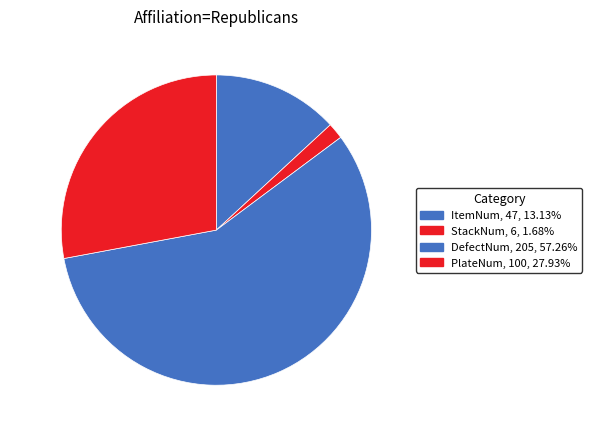

Approximately how many times larger is the value at DefectNum compared to PlateNum?

2.0